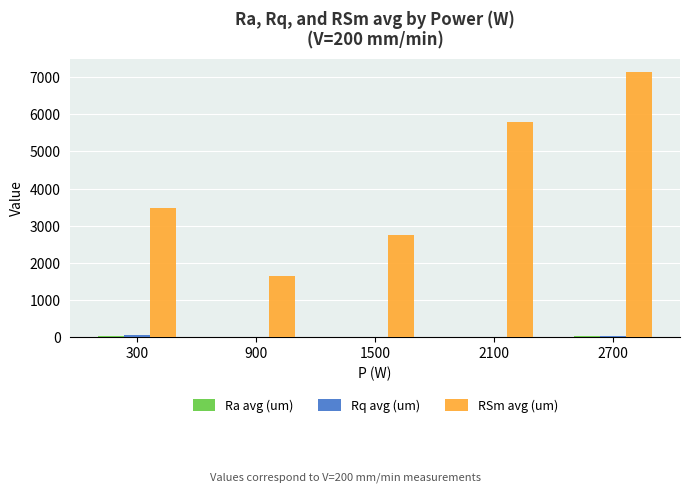

The RSm avg (um) series shows 2757.6 at 1500. True or false?

True